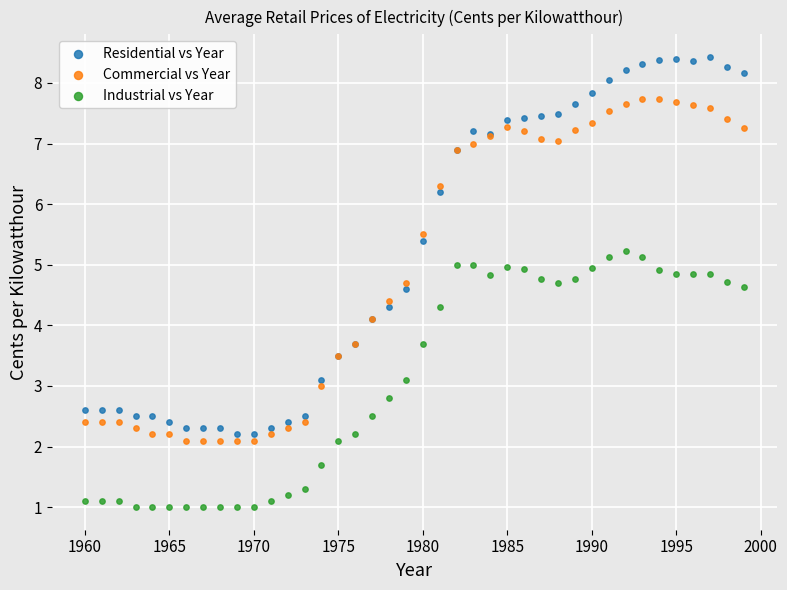

Which series has the largest Y range (max minus min)?

Residential vs Year